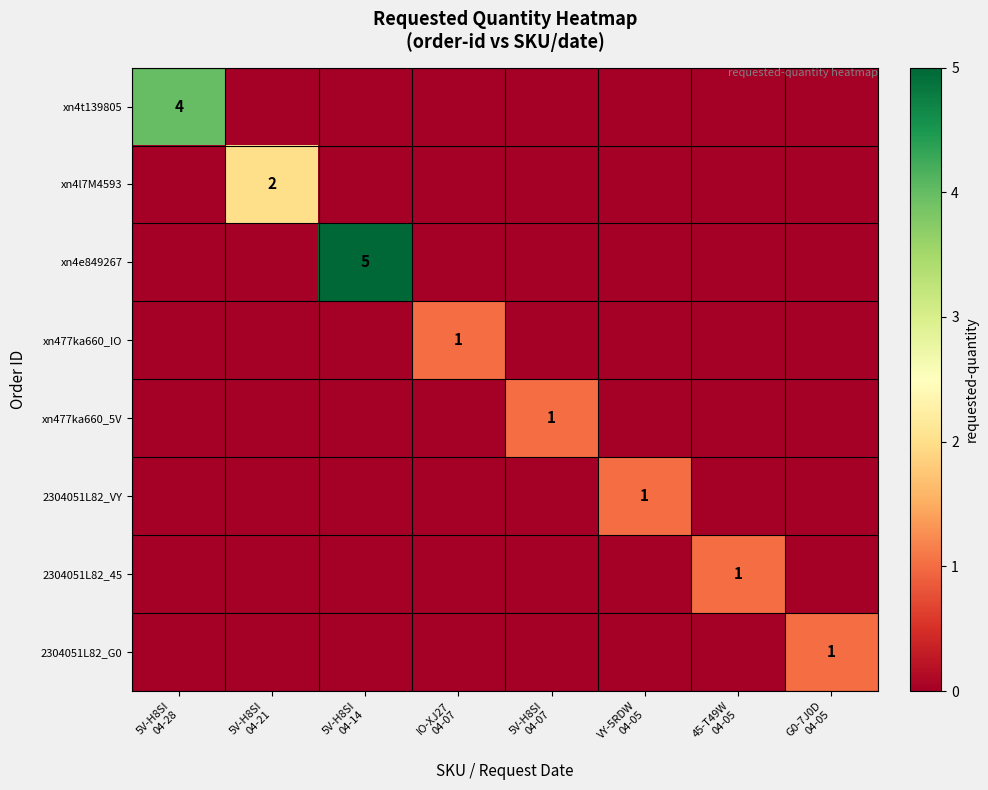

Between 5V-H8SI 04-21 and 45-T49W 04-05, which series saw the biggest shift?

xn4l7M4593